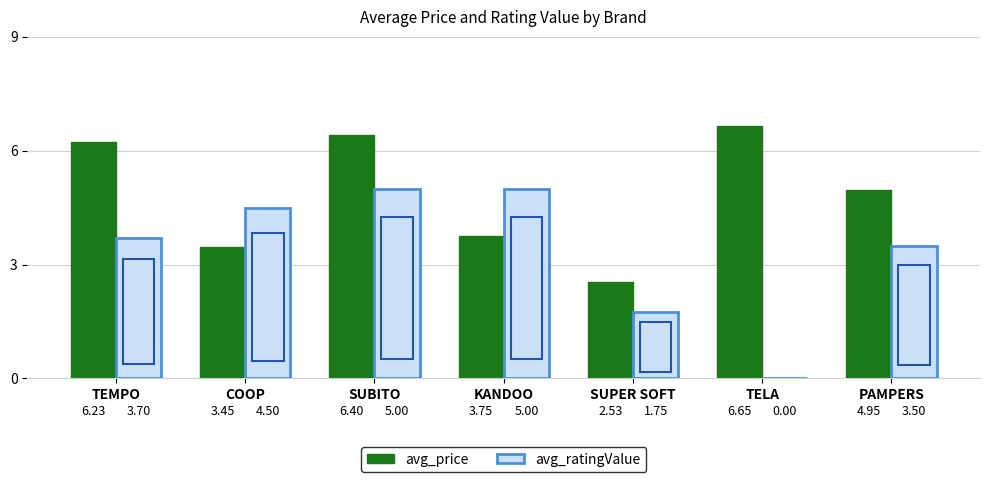

Between SUBITO and SUPER SOFT, which series saw the biggest shift?

avg_price